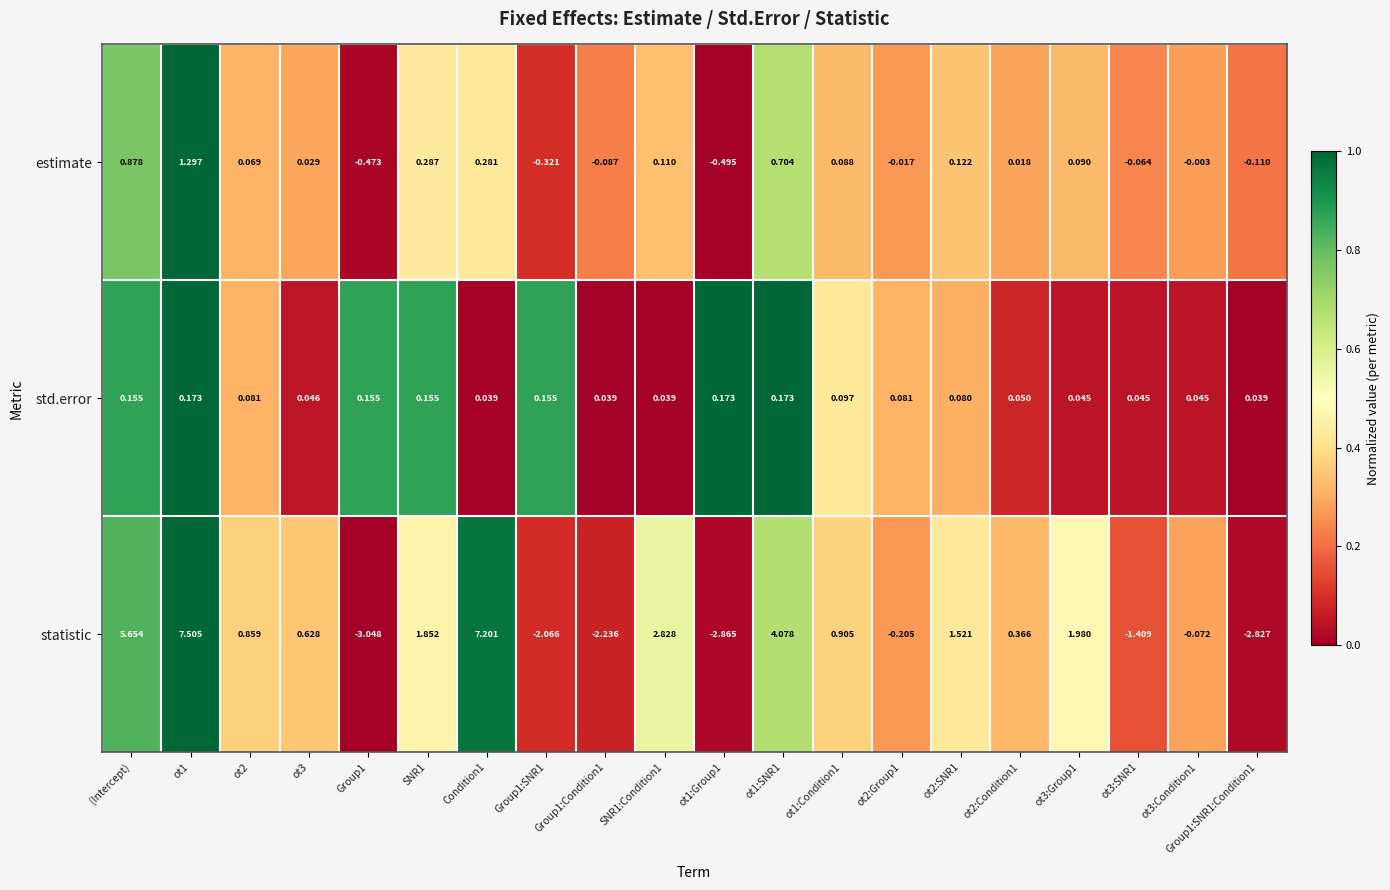

At ot2:Group1, list the series in order from largest to smallest.

std.error, estimate, statistic